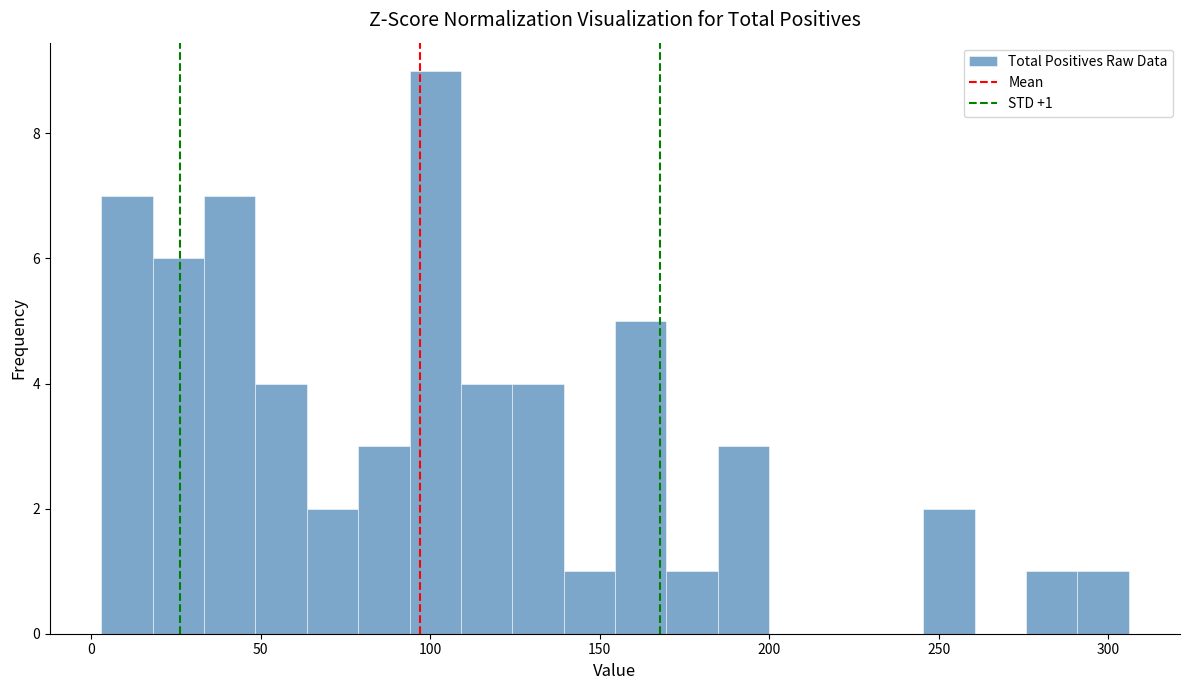

Around what value on the x-axis is the tallest bar? Give the approximate position of its centre, as read against the axis.

100